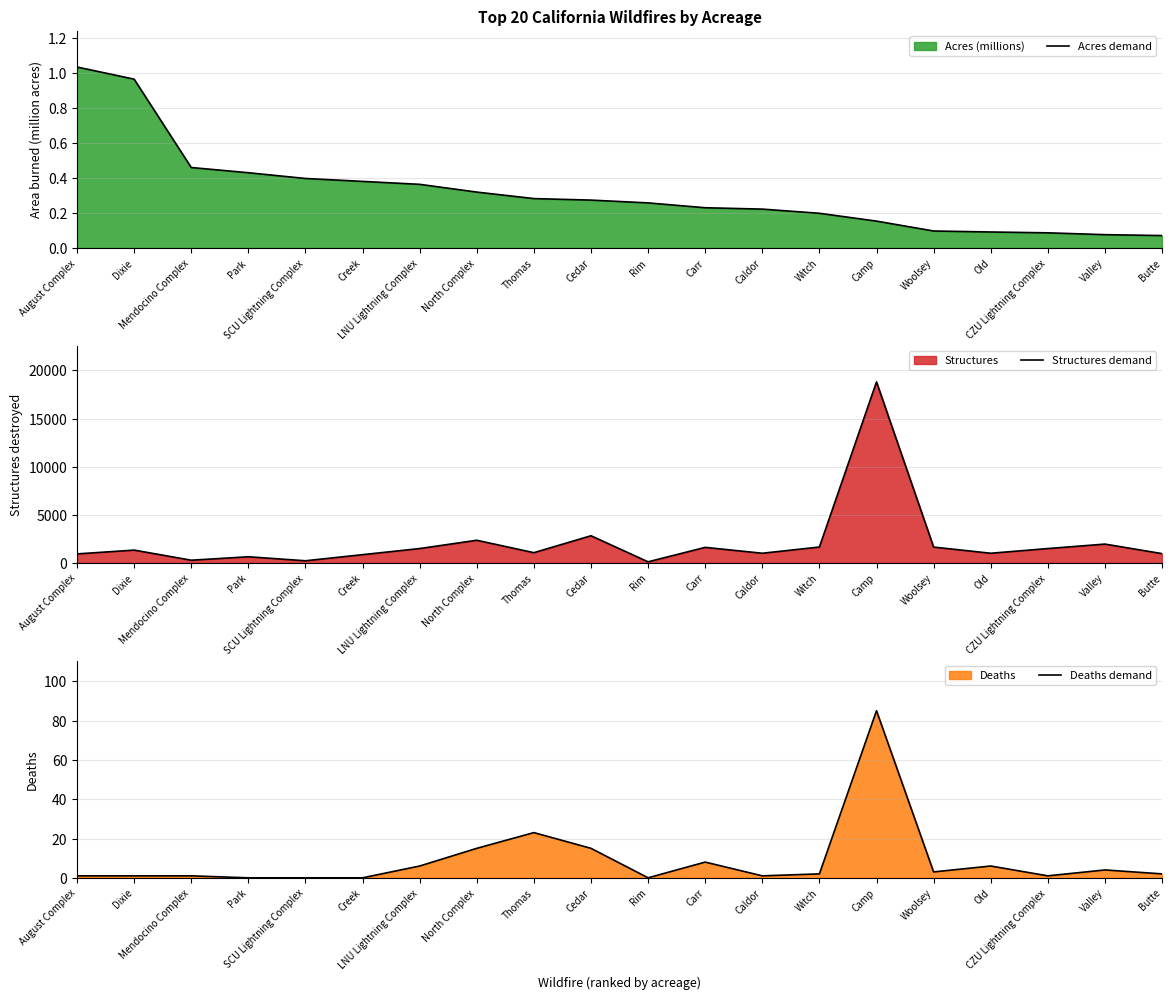

List the series in order of their peak value, lowest first.

Acres demand, Deaths demand, Structures demand